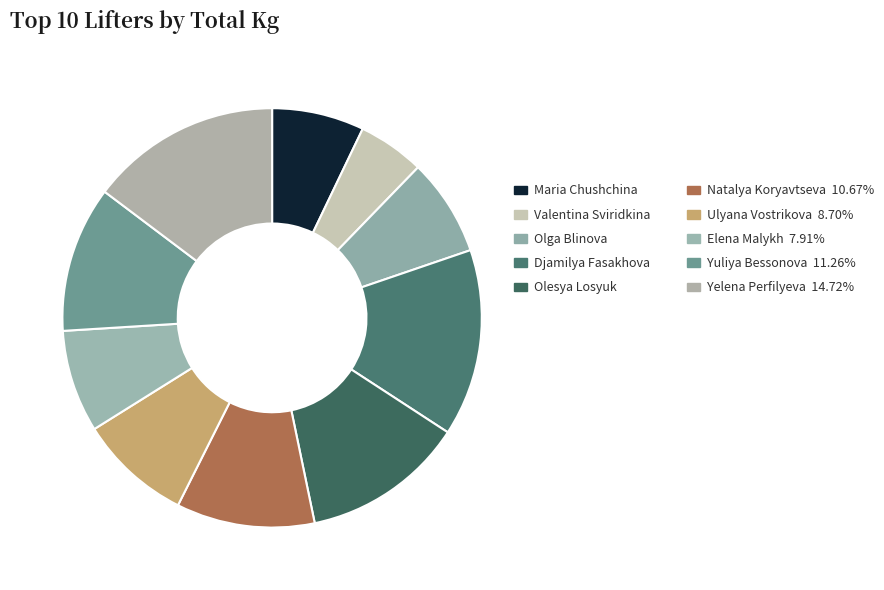

Count the number of slices in the pie.

10